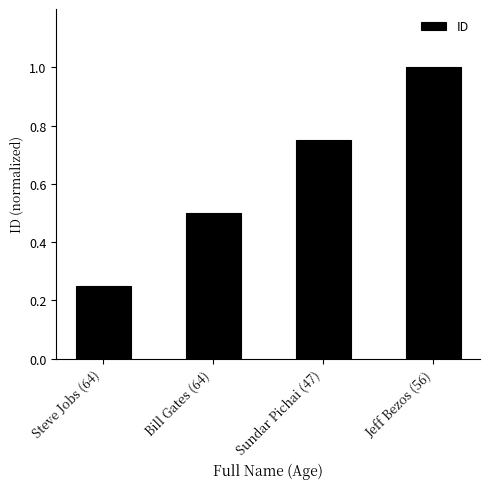

Which has a higher value, Bill Gates (64) or Jeff Bezos (56)?

Jeff Bezos (56)